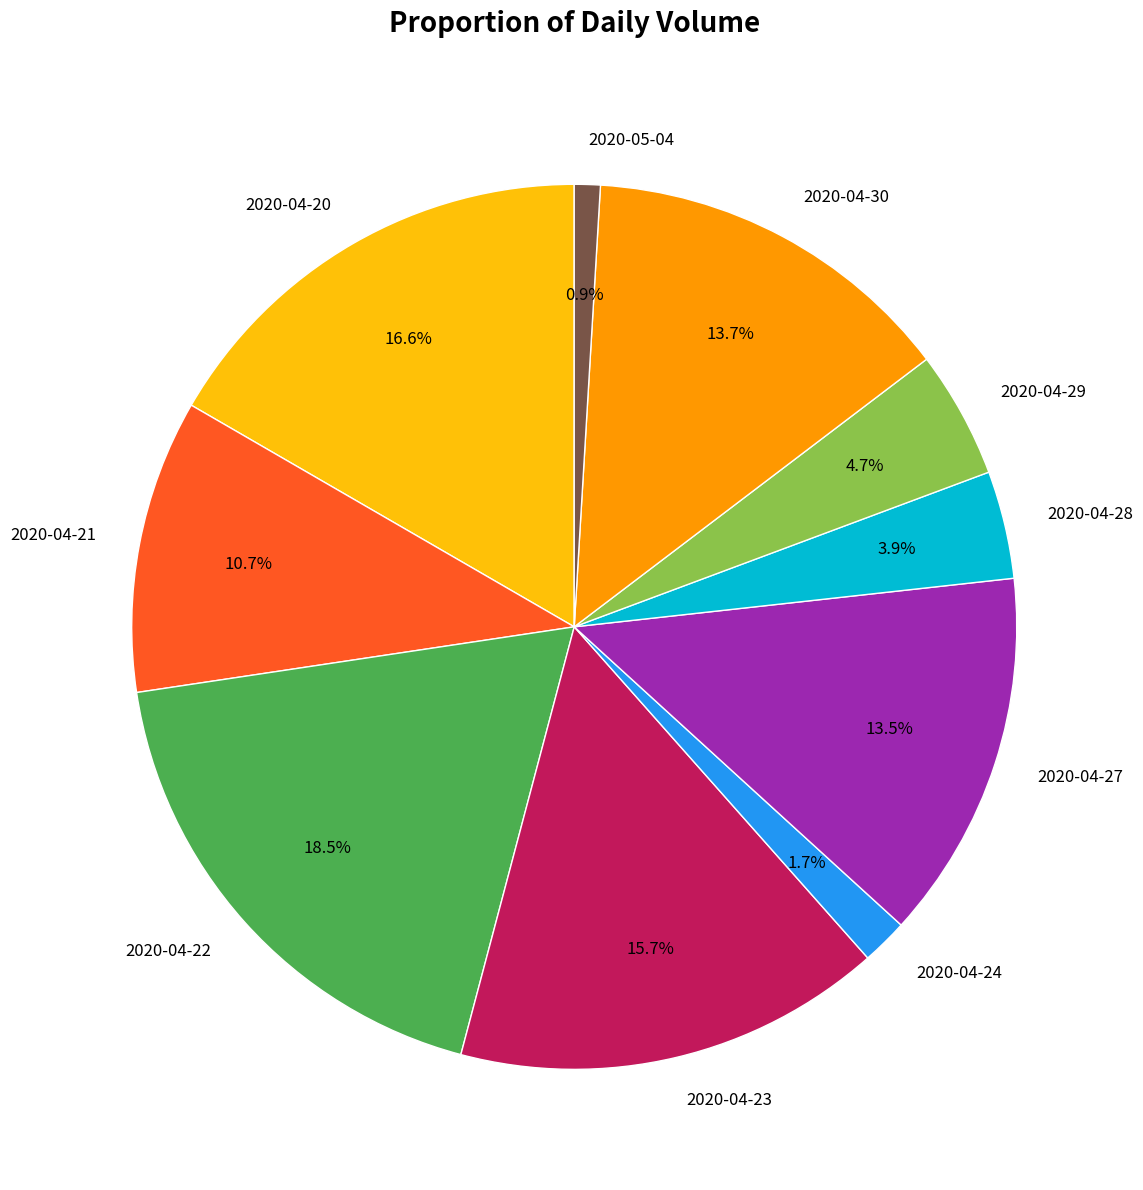

How many slices are in this pie chart?

10